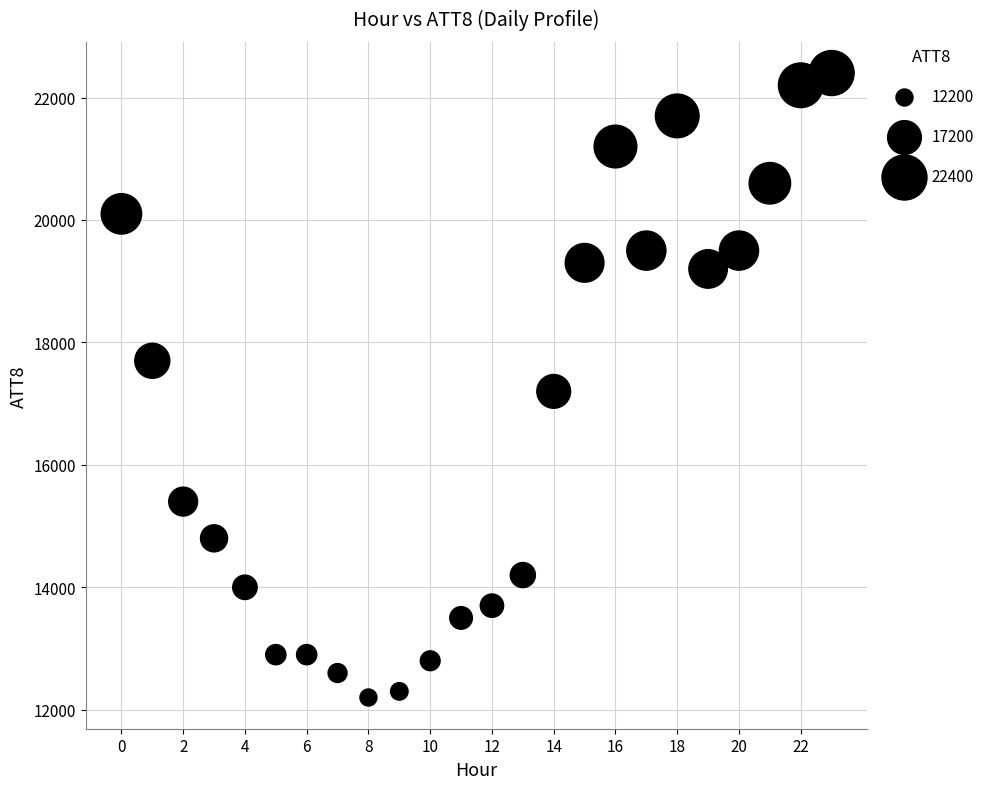

What is the range of Y values (max minus min)?

10200